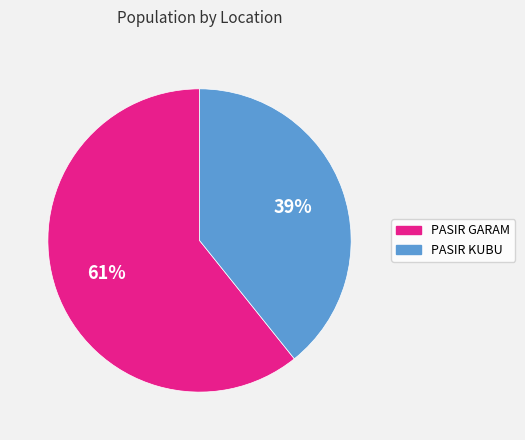

To the nearest percent, what is the combined percentage of PASIR KUBU and PASIR GARAM?

100%